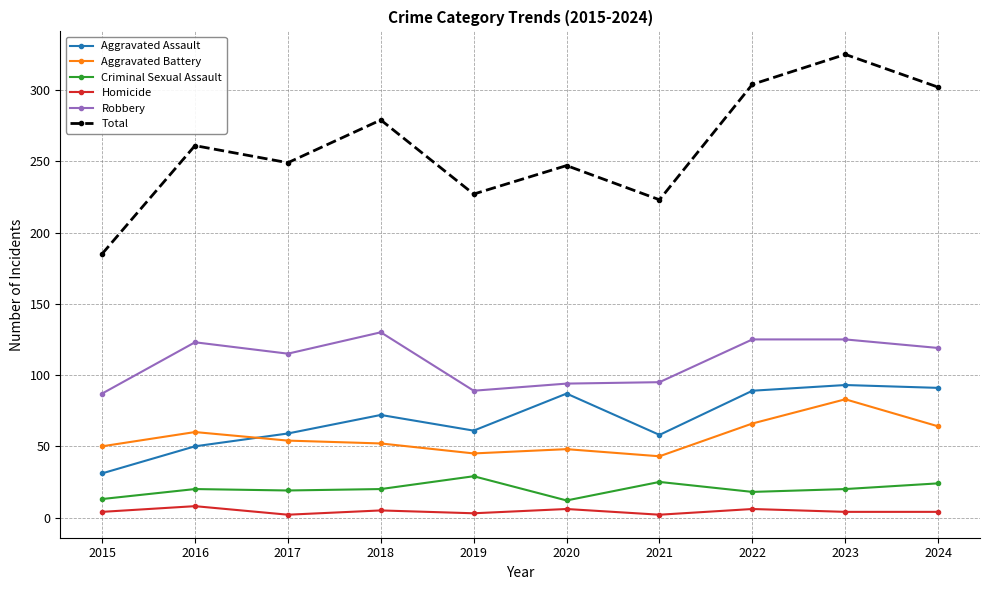

Which category has the highest value across all series?

2023